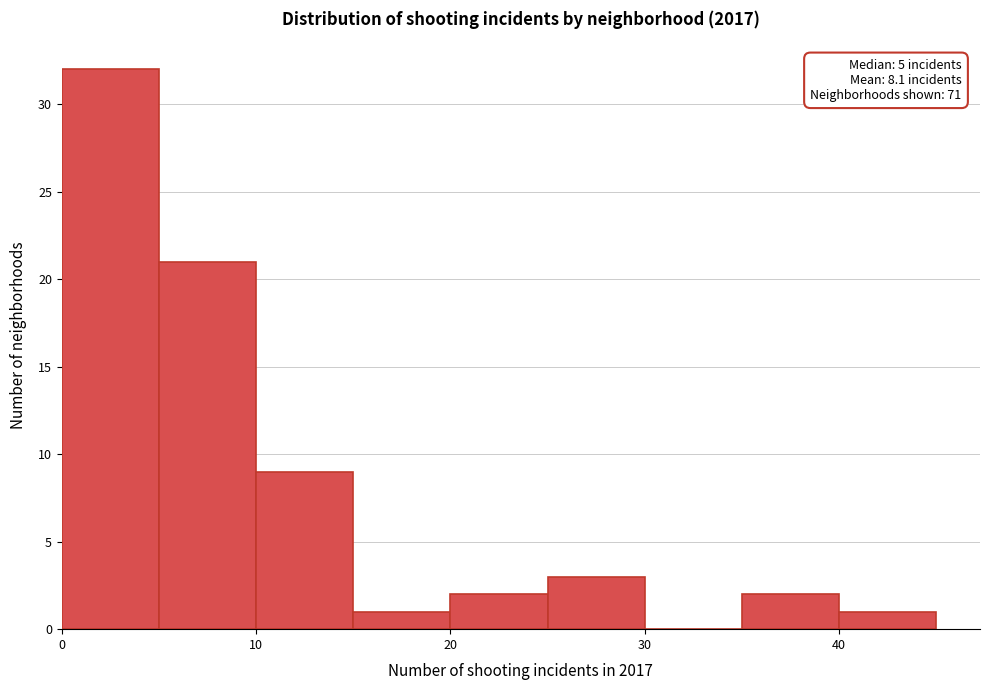

Over which range of the x-axis is the bar tallest?

0 to 5